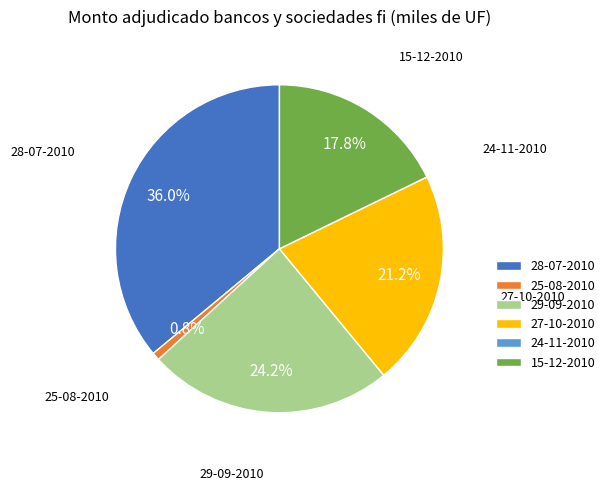

To the nearest percent, what portion does 28-07-2010 represent?

36%